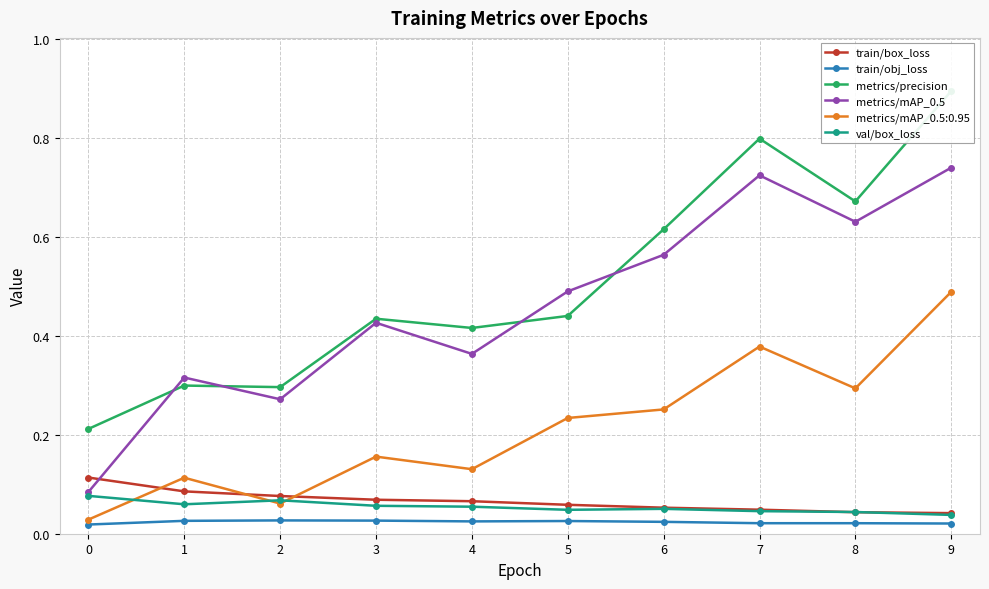

Count the number of data series in this chart.

5